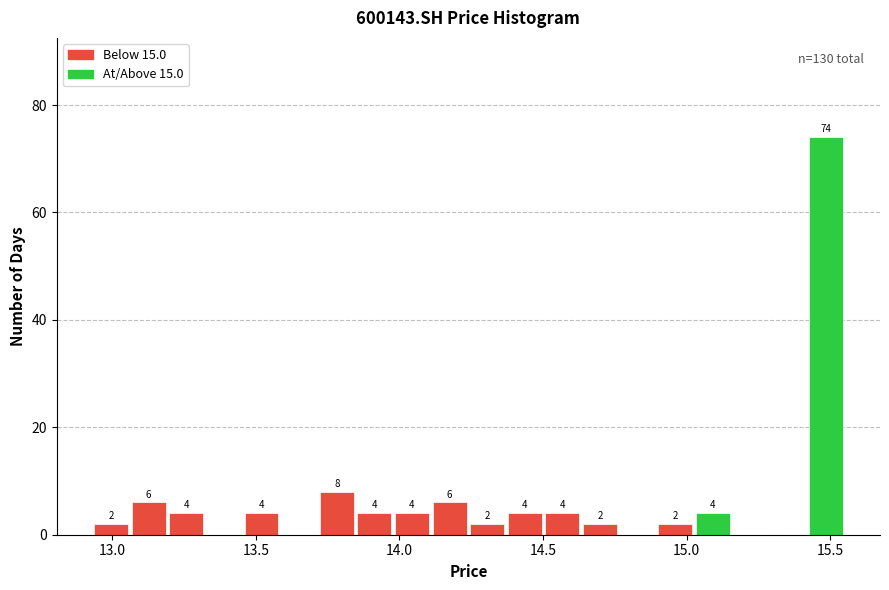

Around what value on the x-axis is the tallest bar? Give the approximate position of its centre, as read against the axis.

15.50